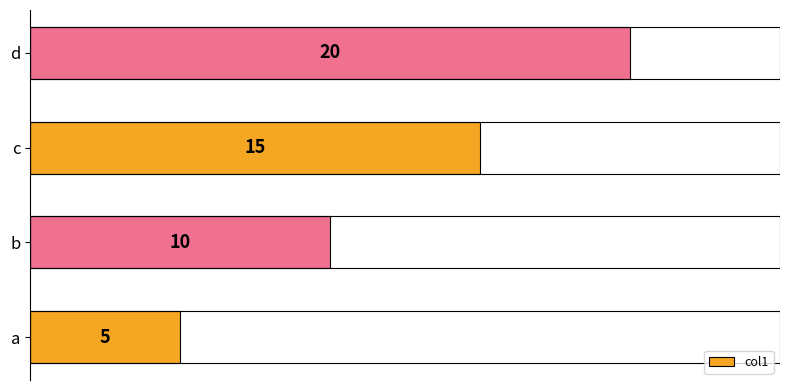

What is the value of the 1st bar from the left?

5